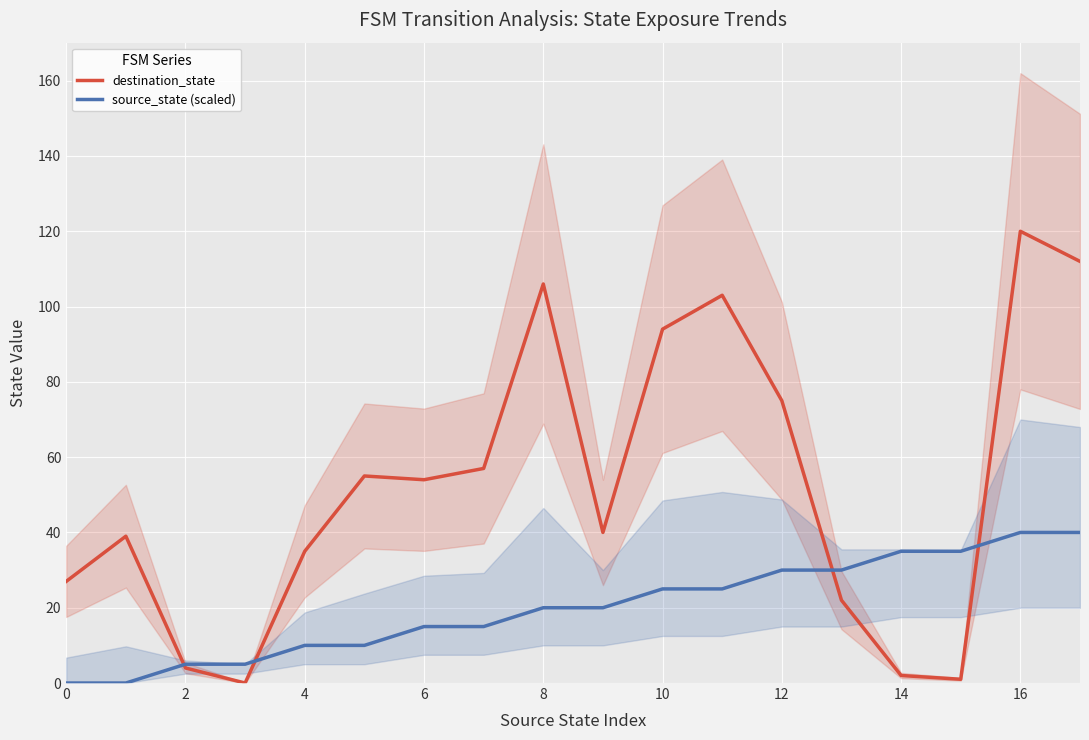

What is the highest value of the destination_state series?

120